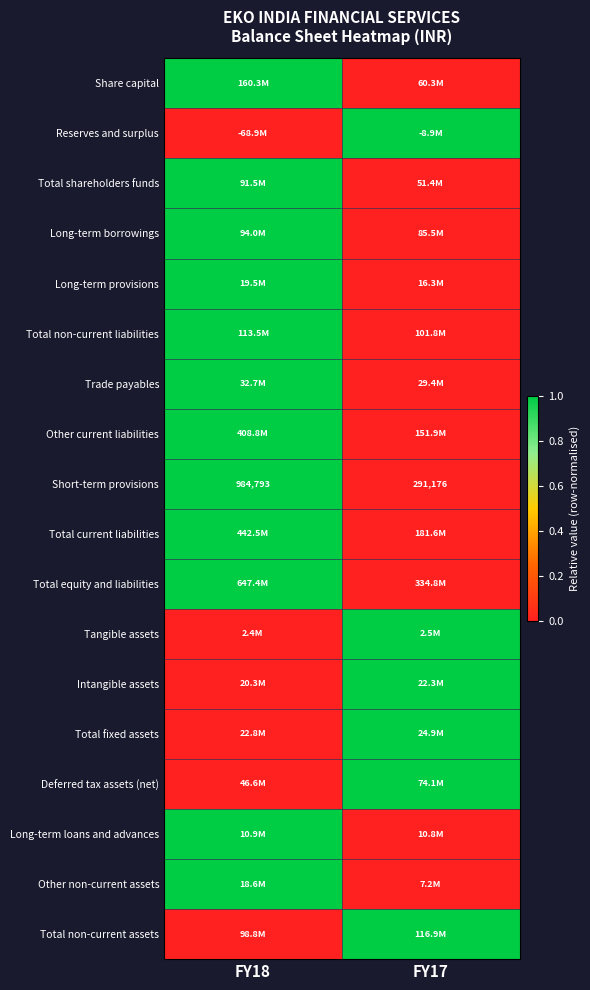

Is it true that Total equity and liabilities equals 0 at FY18?

False